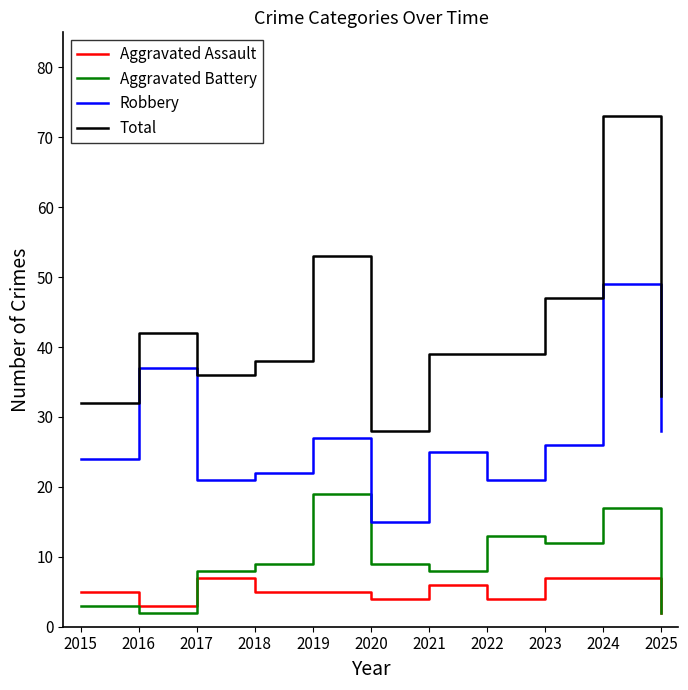

Is the value of Robbery at 2025 greater than the value of Total at 2019?

No